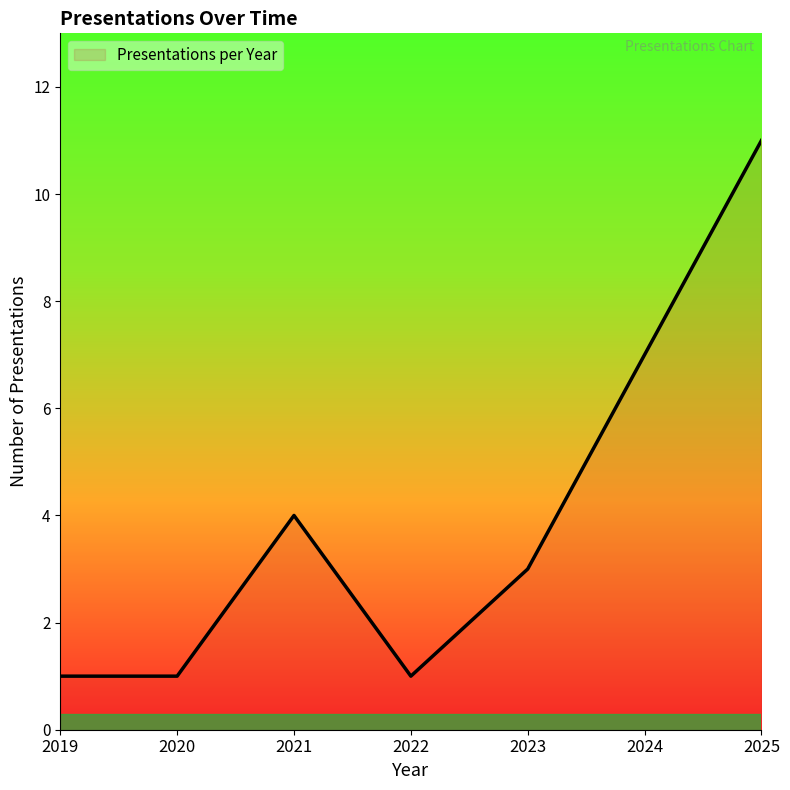

Reading left to right, what are all the values shown in this chart?

1	1	4	1	3	7	11